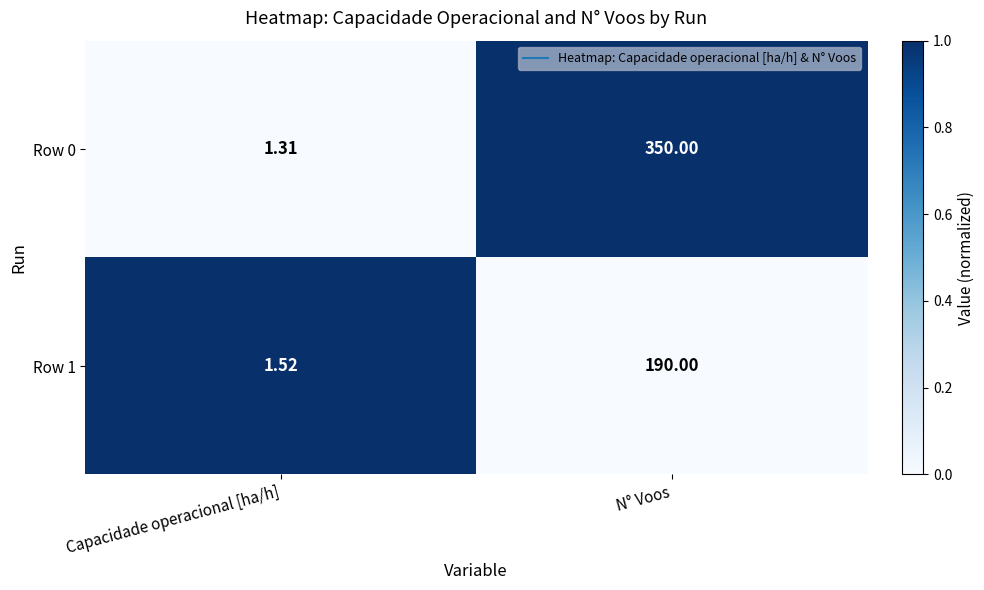

At which category is the sum across all series the highest?

N° Voos